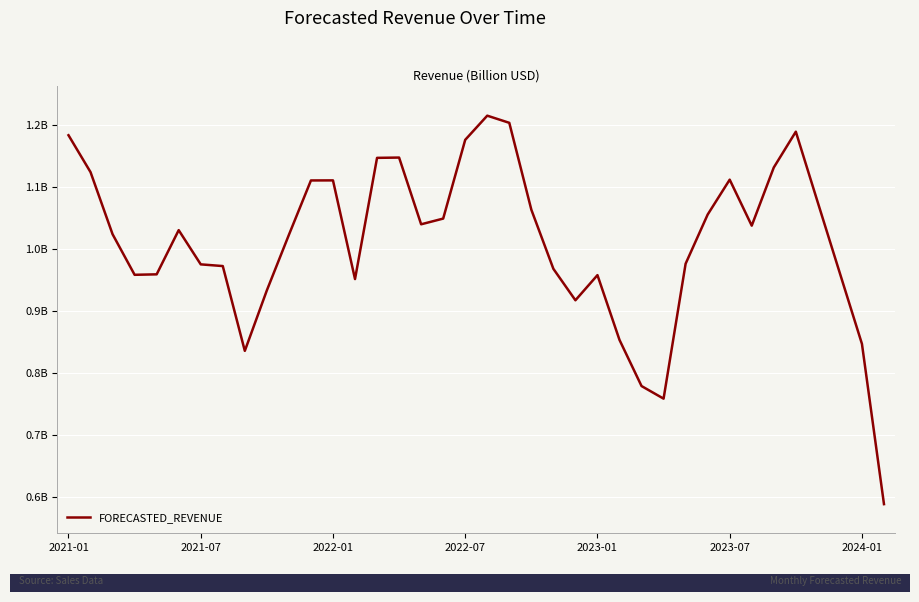

Is this an area chart (filled region under the line)?

No